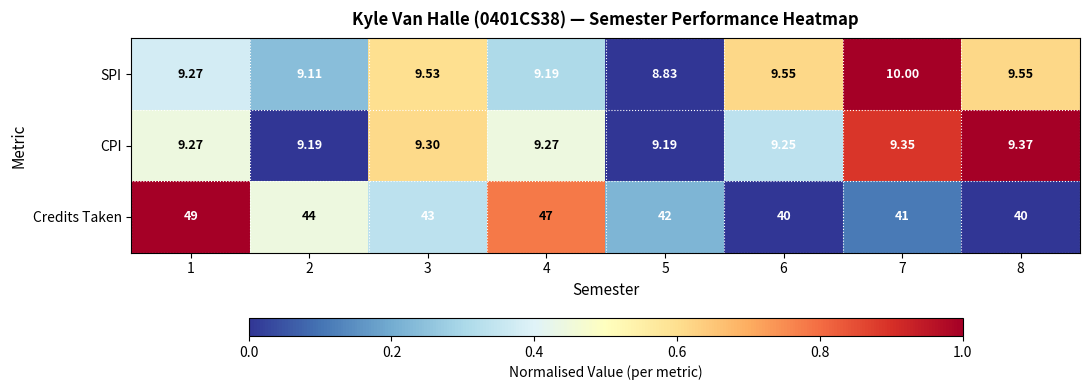

Rank the series at 6 from lowest to highest value.

CPI, SPI, Credits Taken